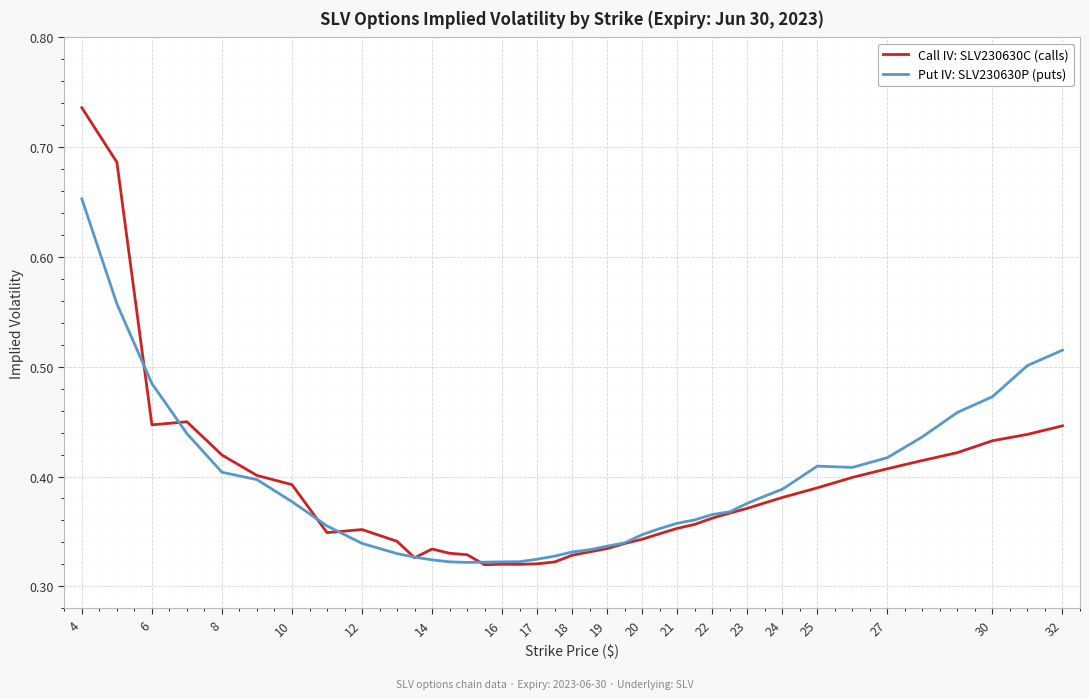

Rank the series by their maximum value, from highest to lowest.

Call IV: SLV230630C (calls), Put IV: SLV230630P (puts)